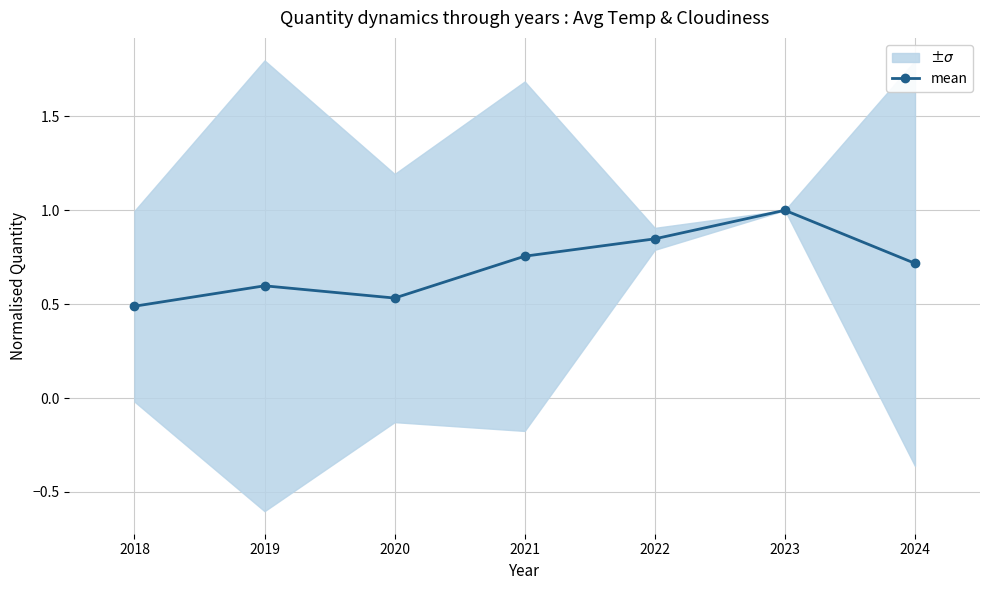

List the labels in order of value, largest first.

2023, 2022, 2021, 2024, 2019, 2020, 2018